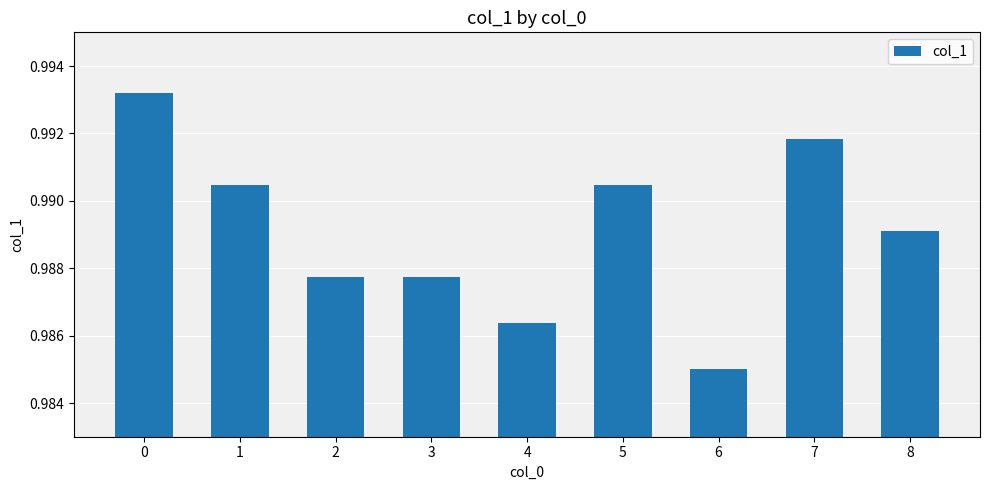

Which has a higher value, 8 or 2?

8